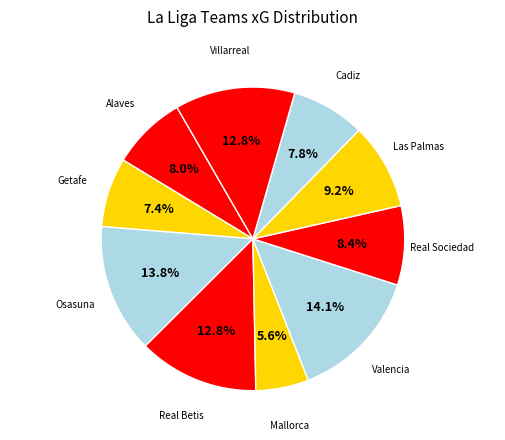

Count the number of slices in the pie.

10